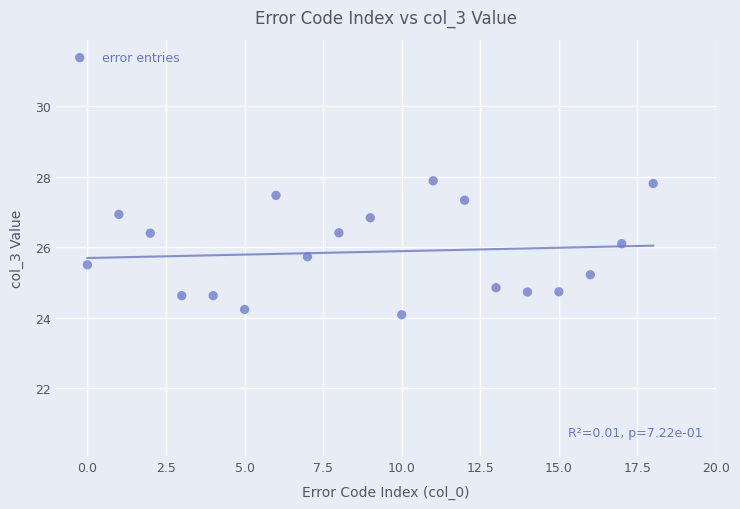

What is the range of X values (max minus min)?

18.0